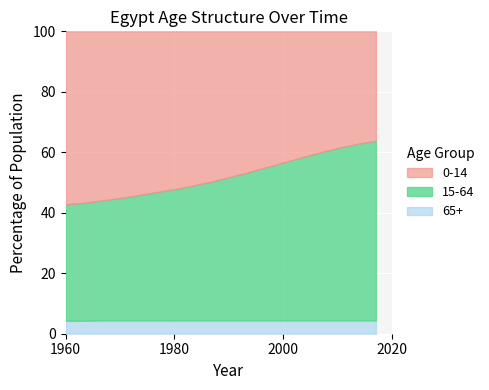

Reading left to right, list all the values displayed in this chart.

0-14: 57.2	56.8	56.1	55.4	54.6	53.7	52.8	51.9	50.8	49.6	48.3	46.9	45.4	43.9	42.4	40.9	39.5	38.2	37.1	36.2
15-64: 38.5	38.9	39.5	40.2	41.0	41.9	42.8	43.7	44.8	46.0	47.3	48.7	50.2	51.7	53.2	54.7	56.1	57.4	58.5	59.4
65+: 4.3	4.3	4.4	4.4	4.4	4.4	4.4	4.4	4.4	4.4	4.4	4.4	4.4	4.4	4.4	4.4	4.4	4.4	4.4	4.4